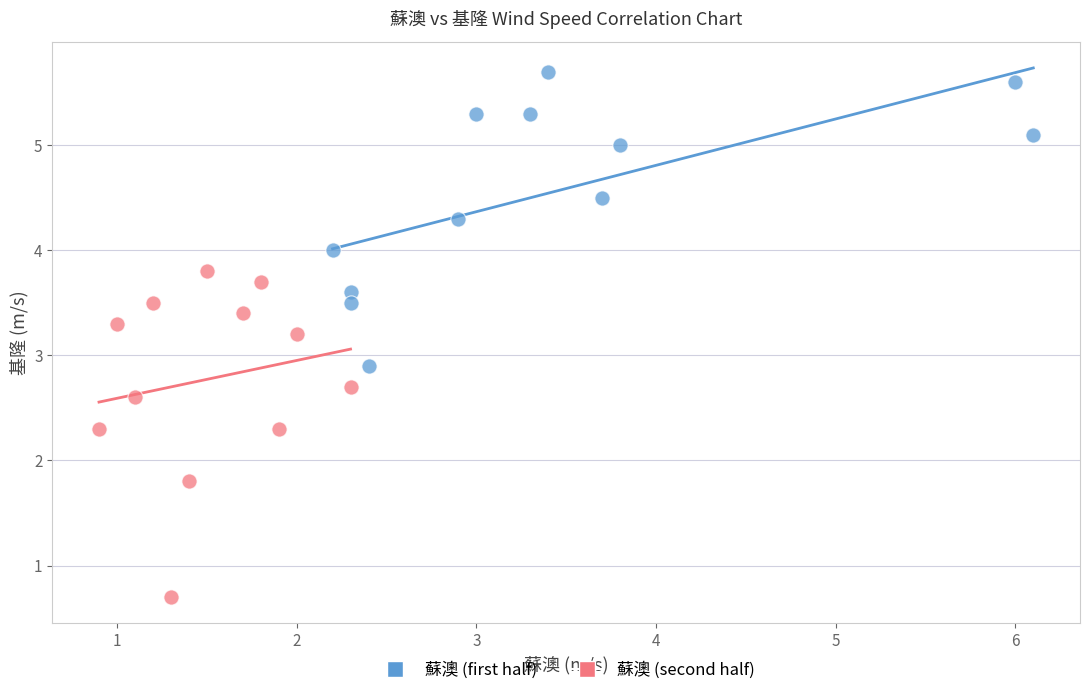

Which series contains the highest Y value?

蘇澳 (first half)